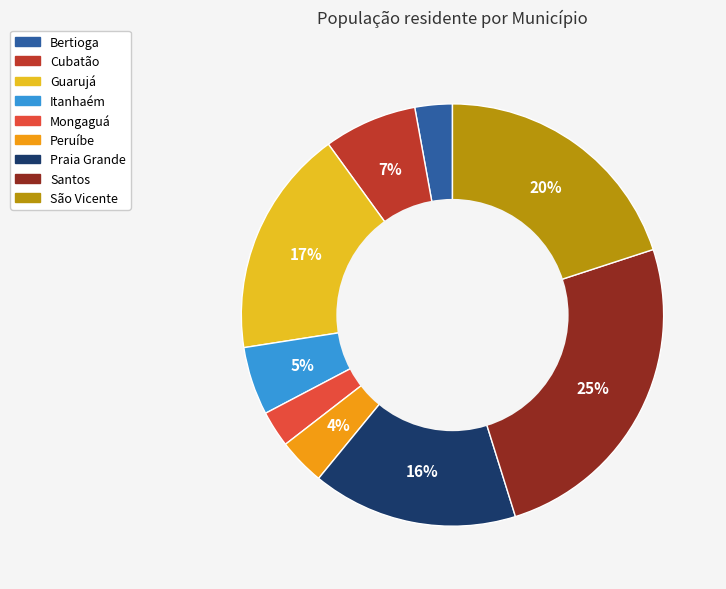

Combined, do Itanhaém and Santos account for over 50%?

No